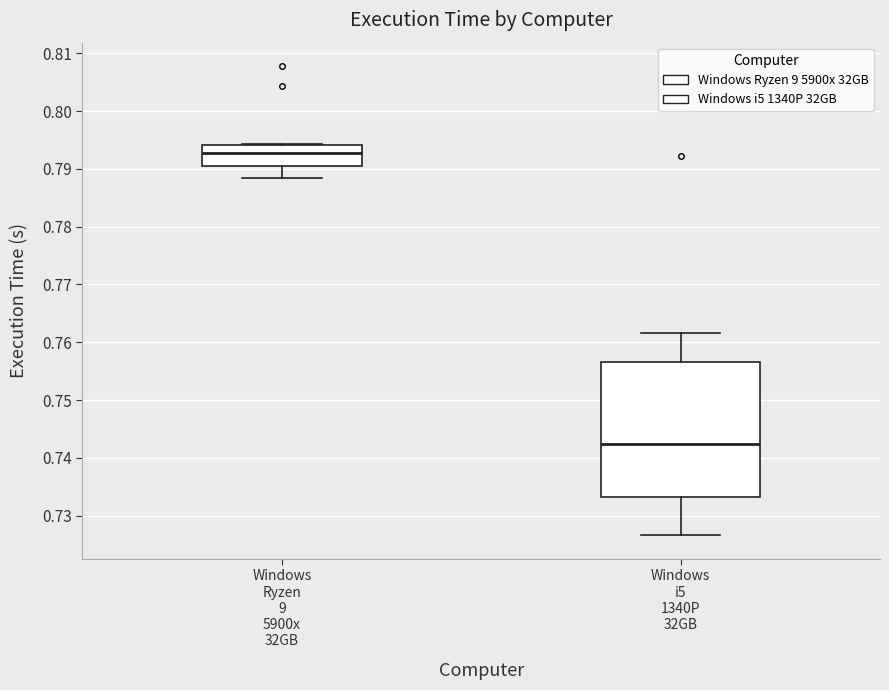

Where is the upper edge of the box for Windows i5 1340P 32GB on the y-axis? The values are not printed on the chart, so give them approximately, as read against the axis.

0.757